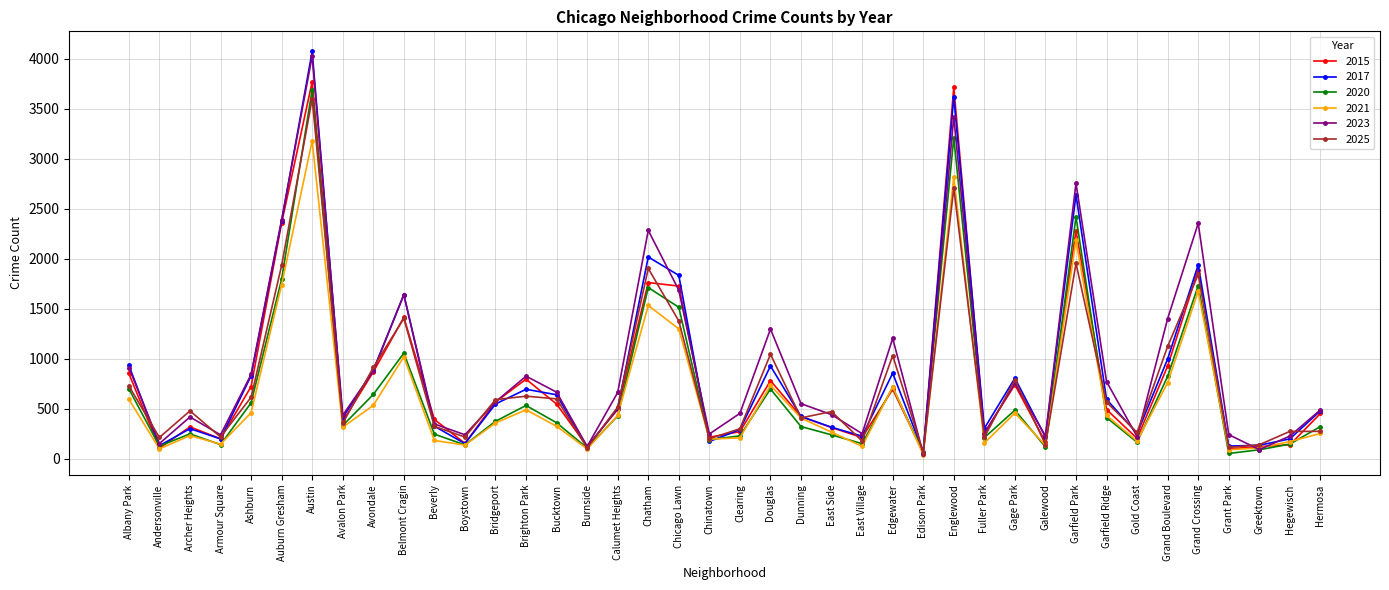

Where is 2015 nearest to the value 1915?

Grand Crossing